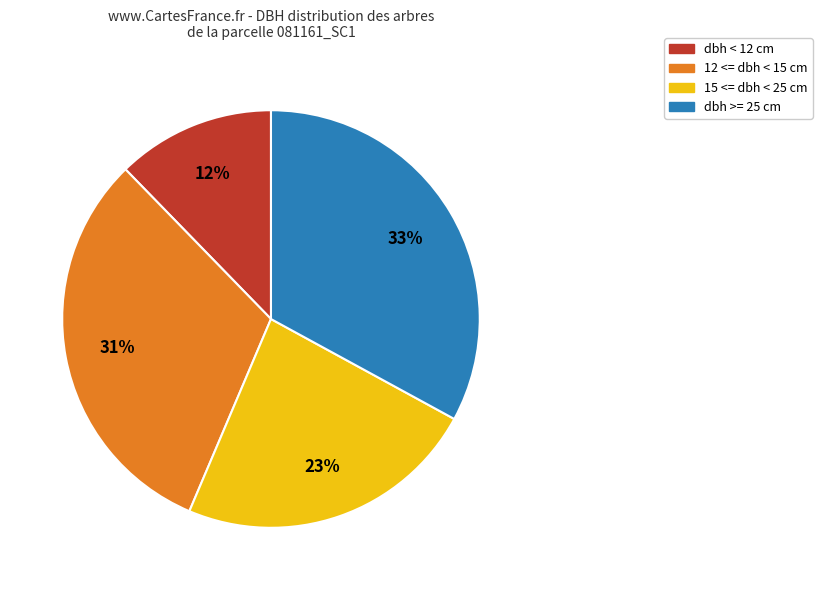

Is there any slice that represents more than half of the pie?

No